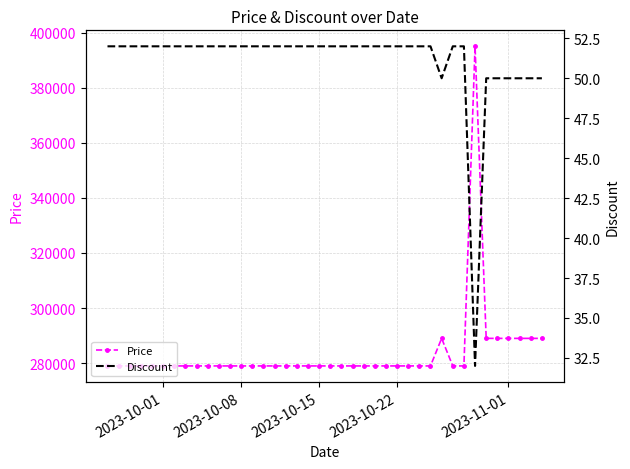

True or false: Price has more than 0 points higher than both neighbors.

True